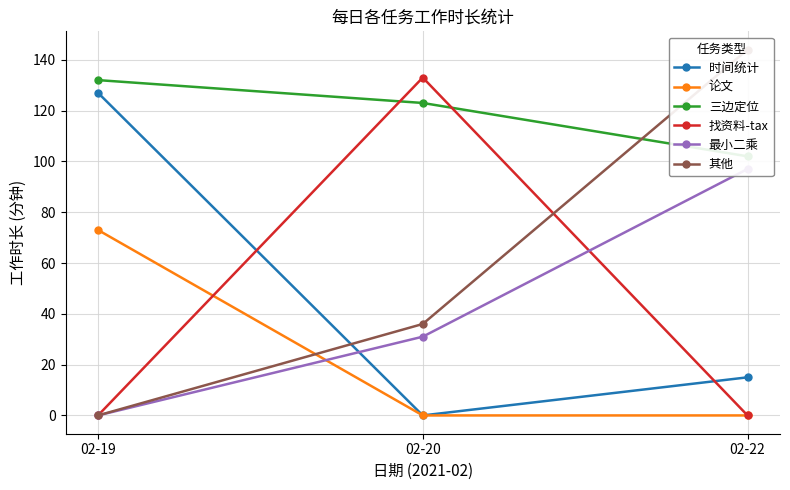

How many 三边定位 values are between 102 and 132?

3